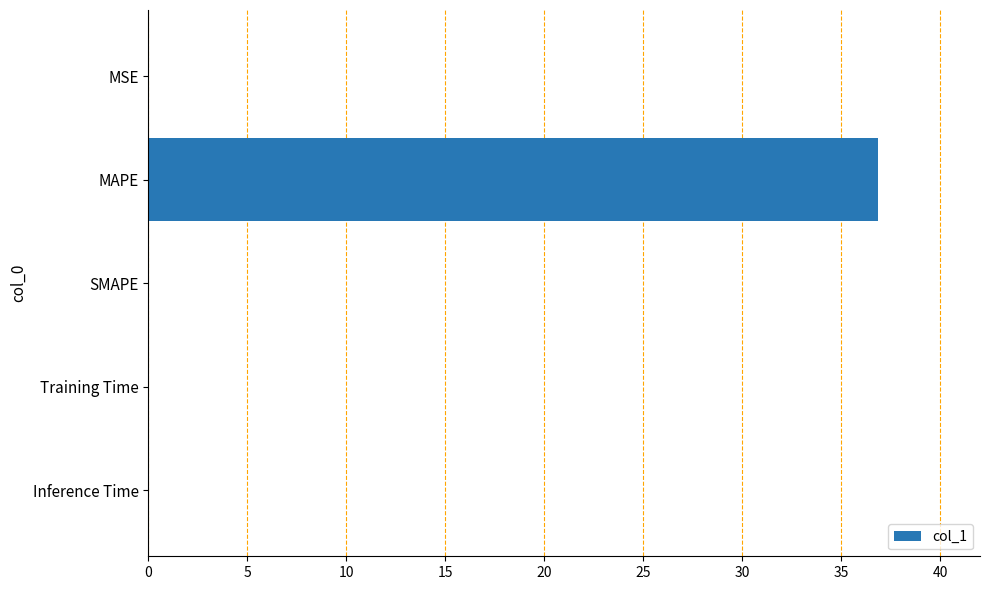

Which has a higher value, MAPE or Inference Time?

MAPE